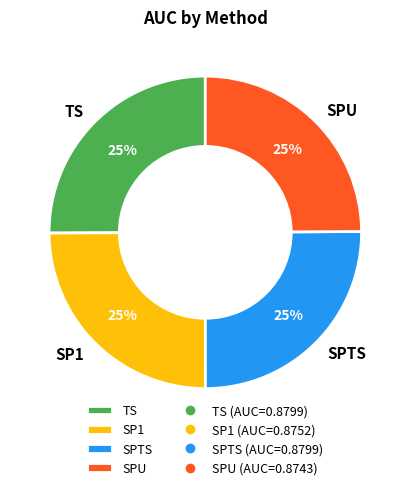

Is it true that SPTS is 25% of the pie?

True